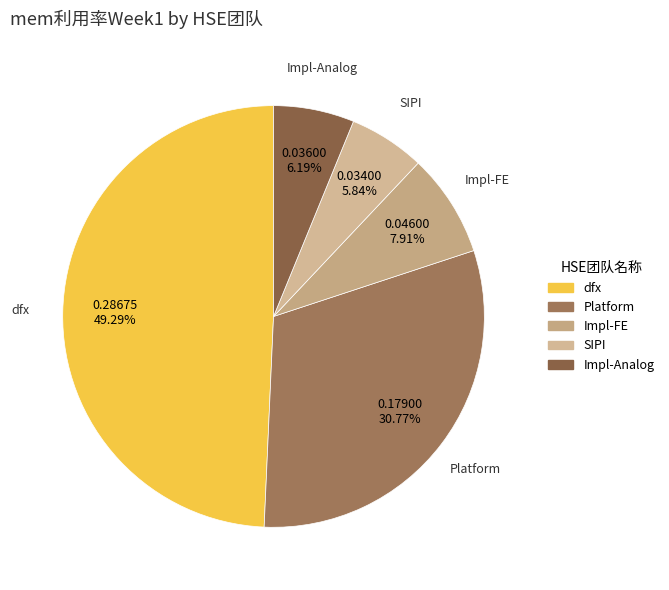

To the nearest percent, what portion does Platform represent?

31%